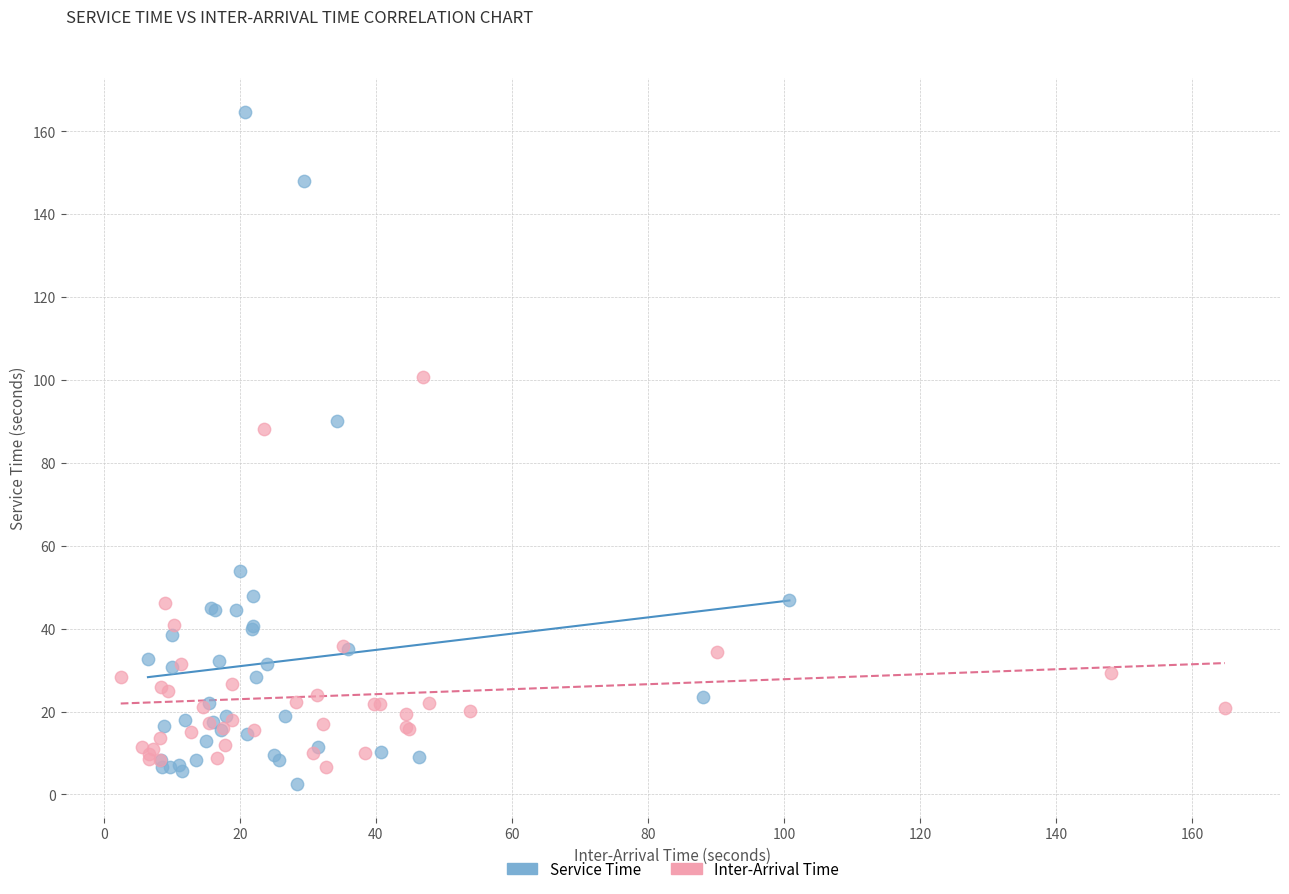

Which series contains the lowest Y value?

Service Time